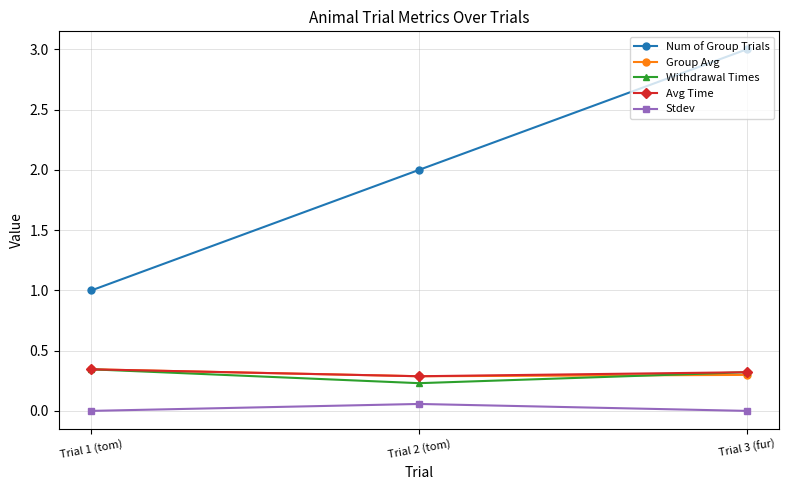

Rank the categories by Num of Group Trials value from lowest to highest.

Trial 1 (tom), Trial 2 (tom), Trial 3 (fur)